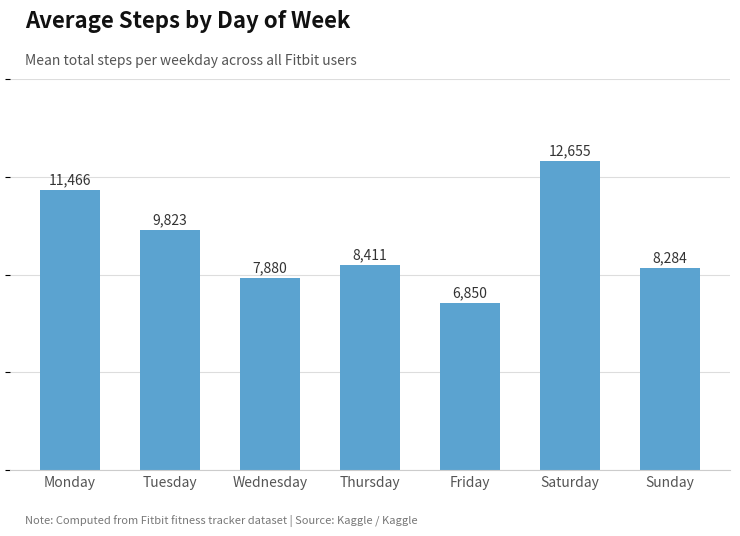

Is it true that the value at Saturday is 12655?

True